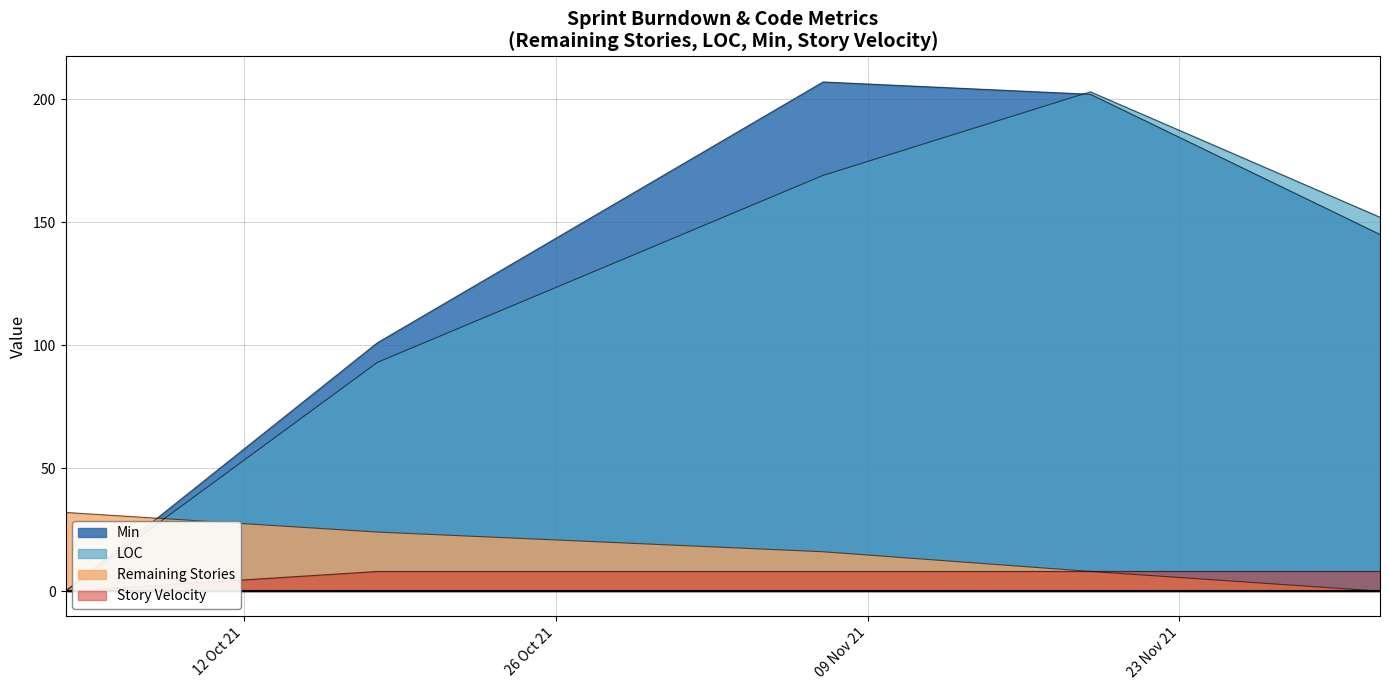

True or false: Remaining Stories and Story Velocity cross at least once.

False